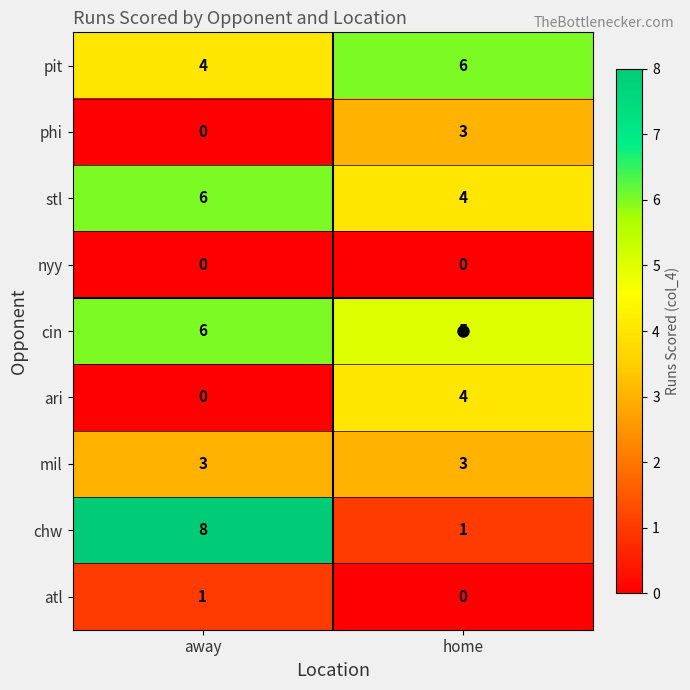

What is the sum of all cin values?

11